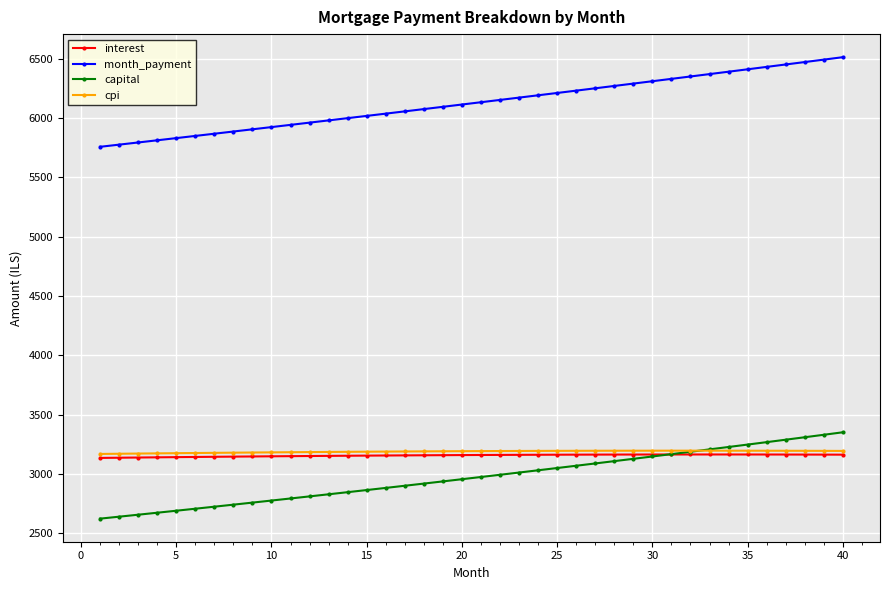

What is the value of the capital point at the 26th from the left?

3068.9